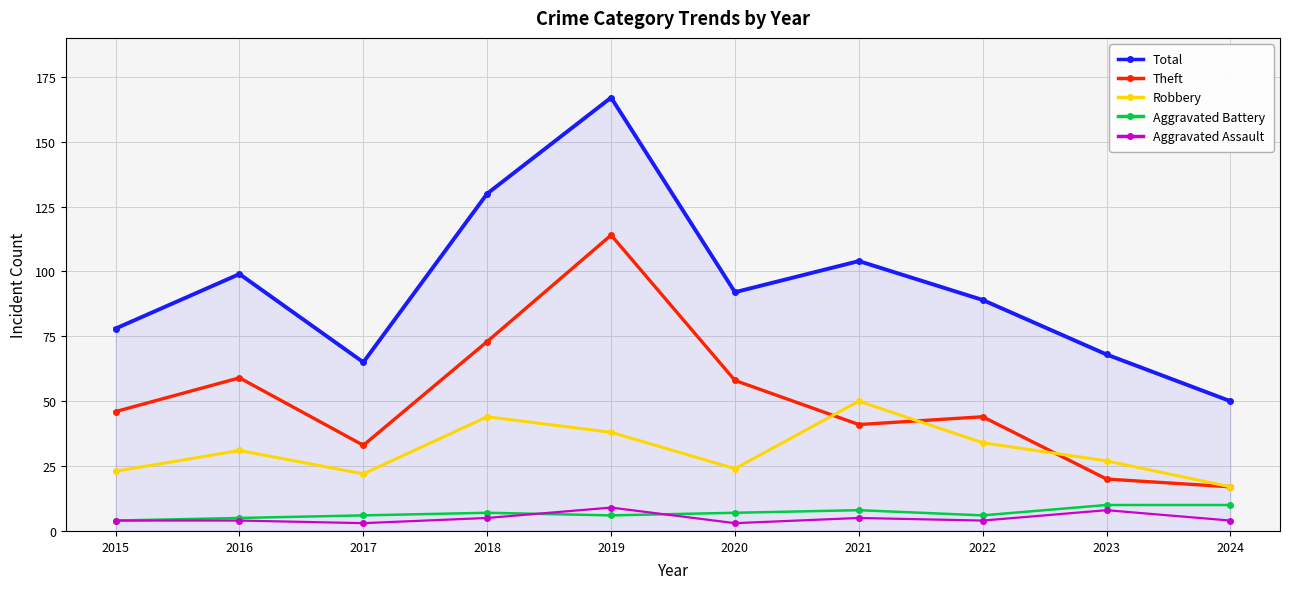

What value does the Aggravated Battery series have at 2018?

7